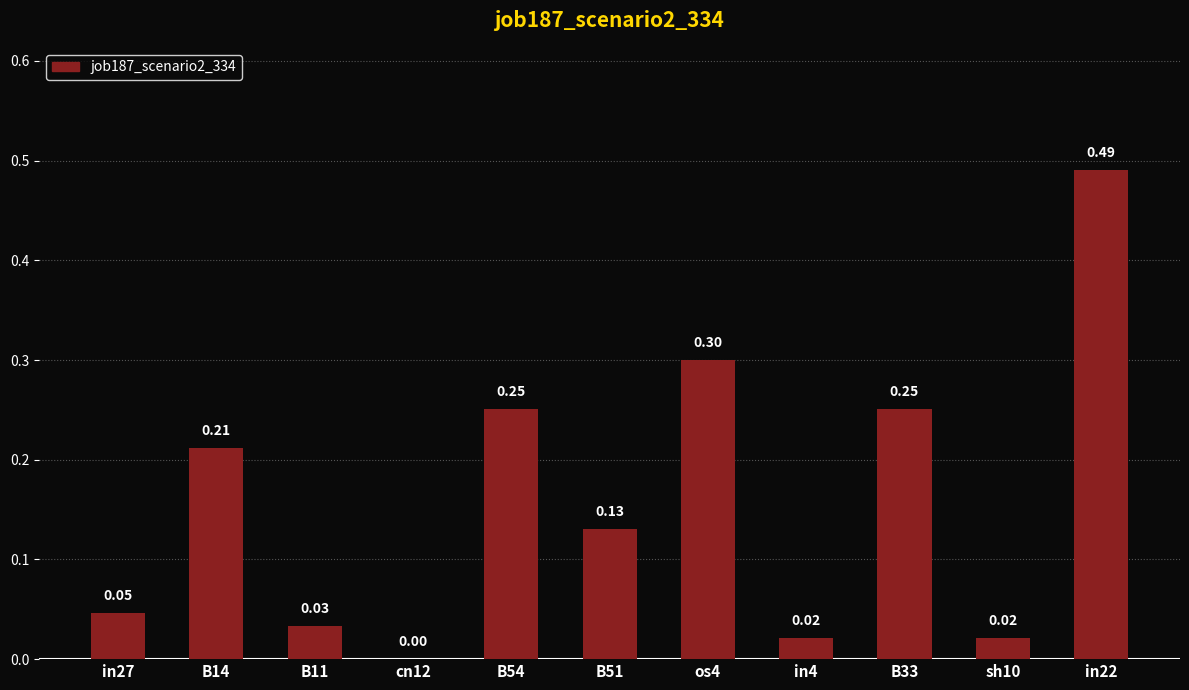

Which has a higher value, sh10 or cn12?

sh10